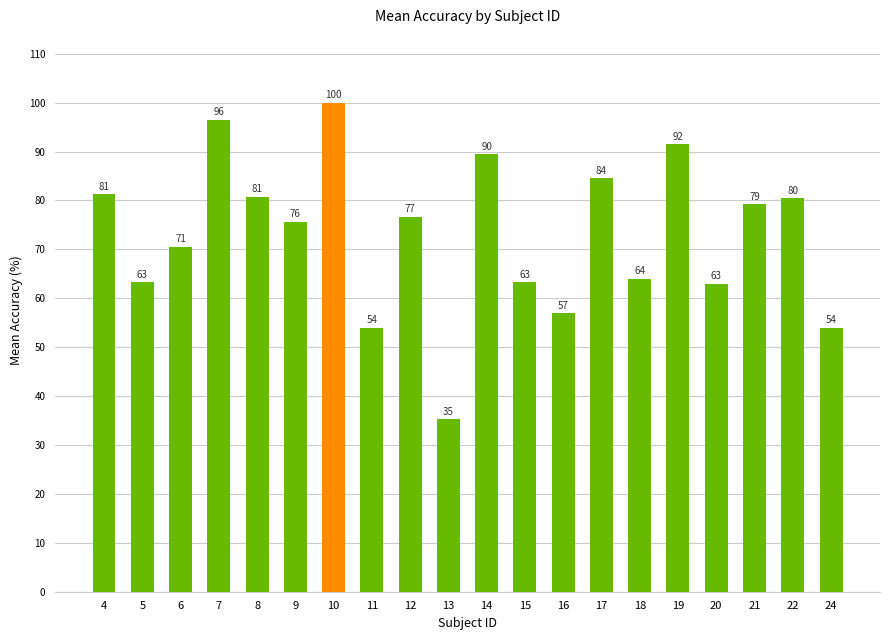

What is the value of the 9th bar from the left?

76.7